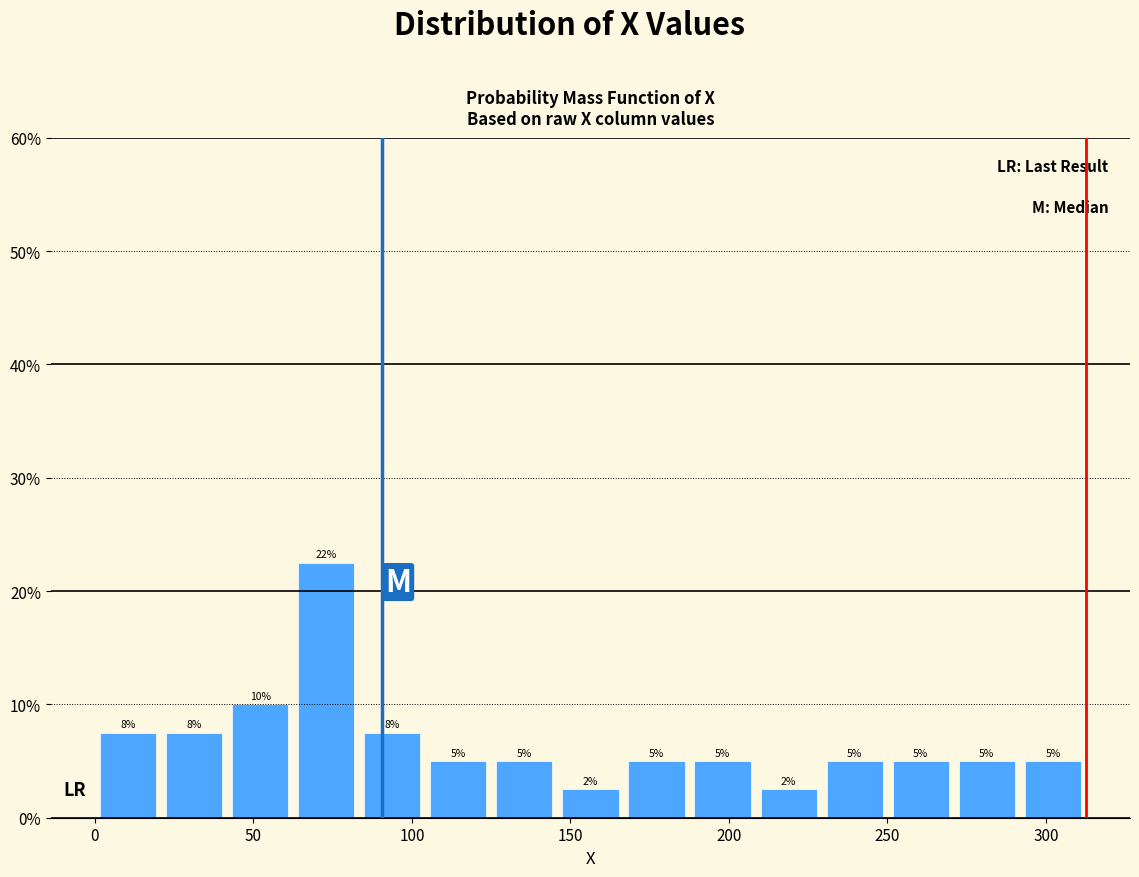

Which range on the x-axis has the tallest bar?

65 to 85